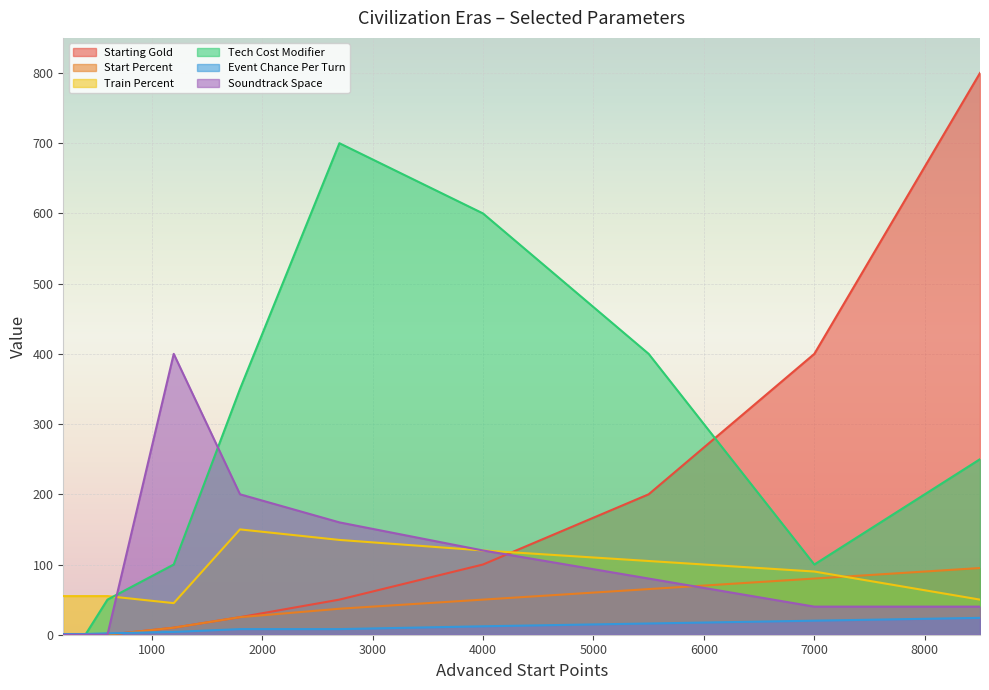

Which series has the largest range (max minus min)?

Starting Gold